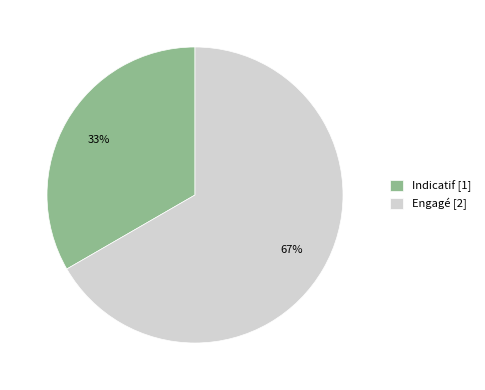

What percentage is the Indicatif slice, to the nearest percent?

33%